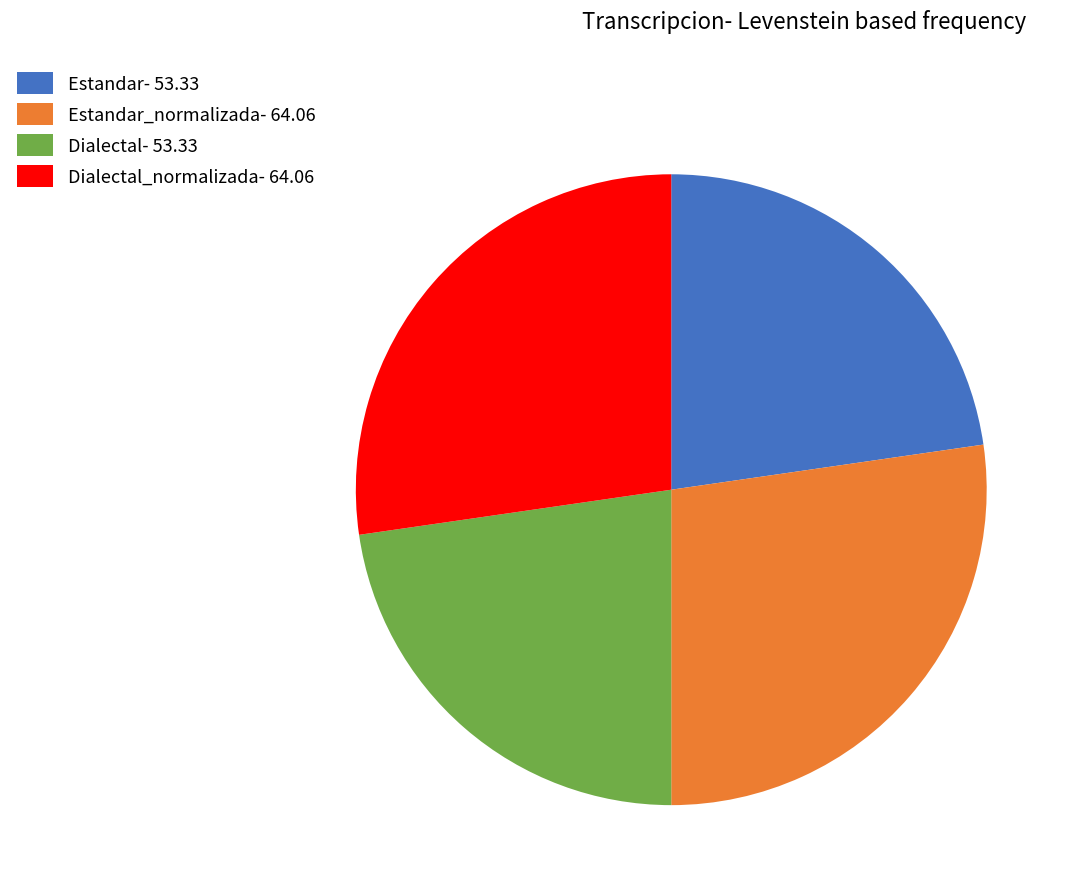

Is there a majority slice in this chart?

No